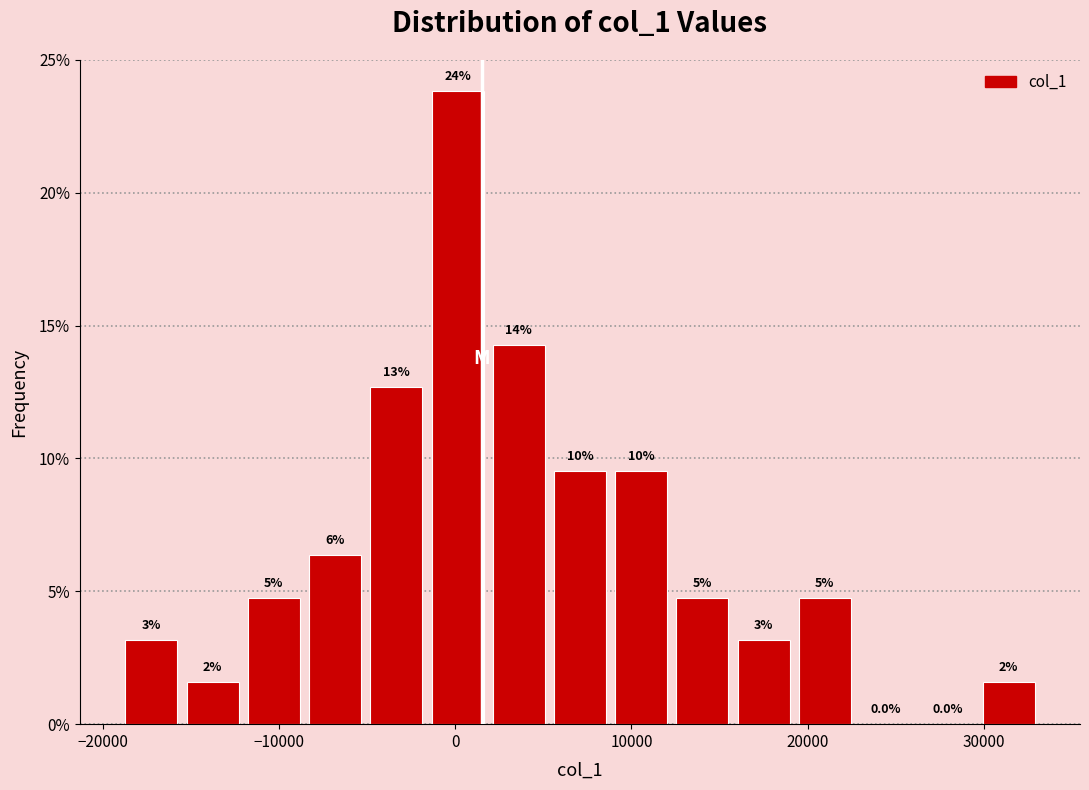

Around what value on the x-axis is the tallest bar? Give the approximate position of its centre, as read against the axis.

0